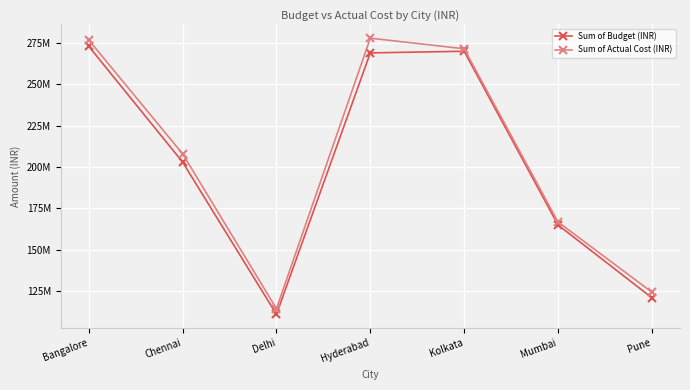

The value of Sum of Actual Cost (INR) at Mumbai is 166800000. True or false?

True